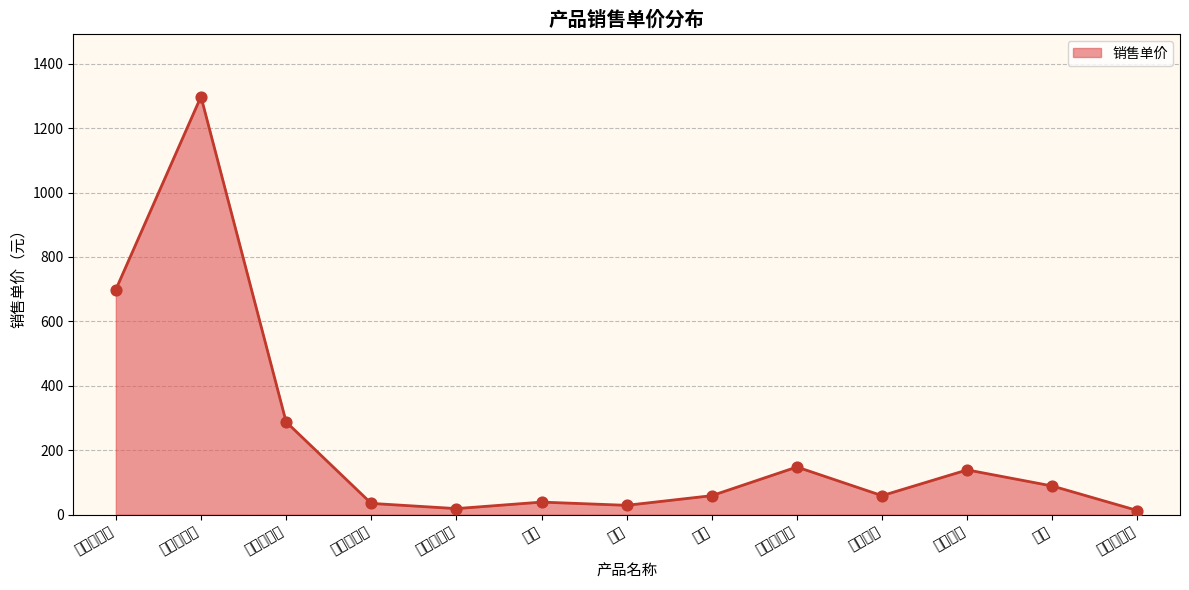

What is the change in value from 山地自行车 to 骑行短裤?

-1239.0